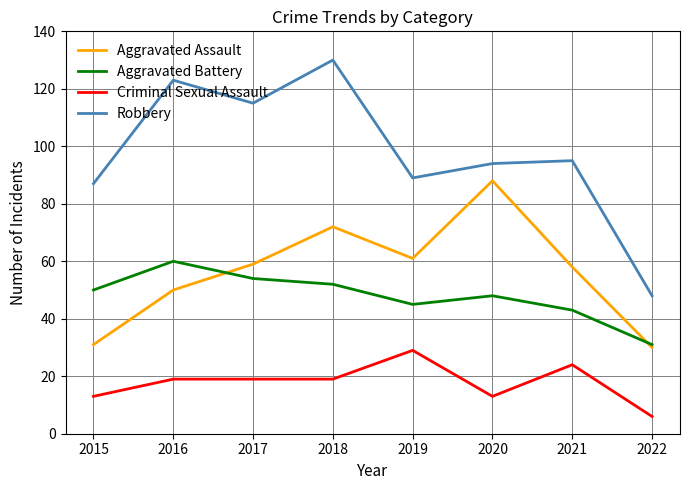

The value of Aggravated Battery at 2015 is 20. True or false?

False